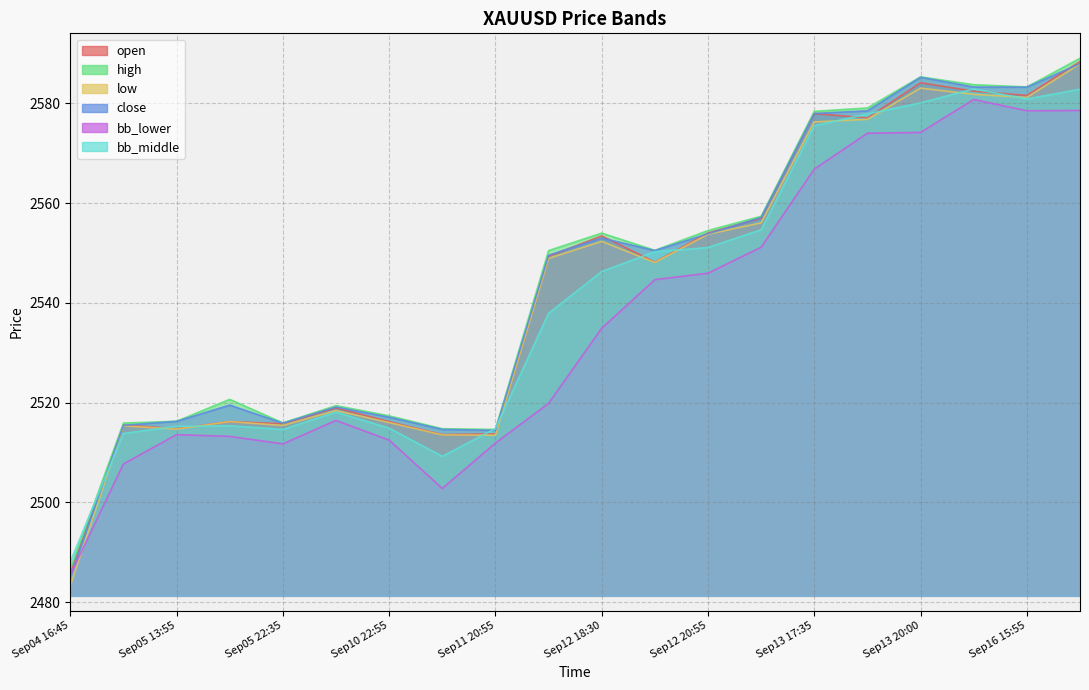

Where is the first local minimum for close?

Sep05 22:35